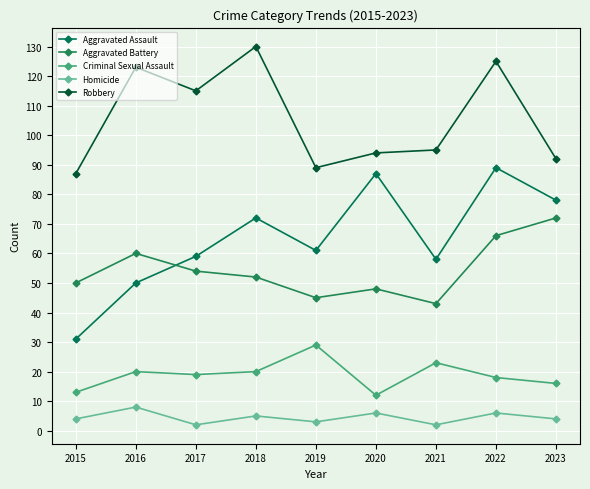

How many interior local valleys does the Aggravated Battery series have?

2